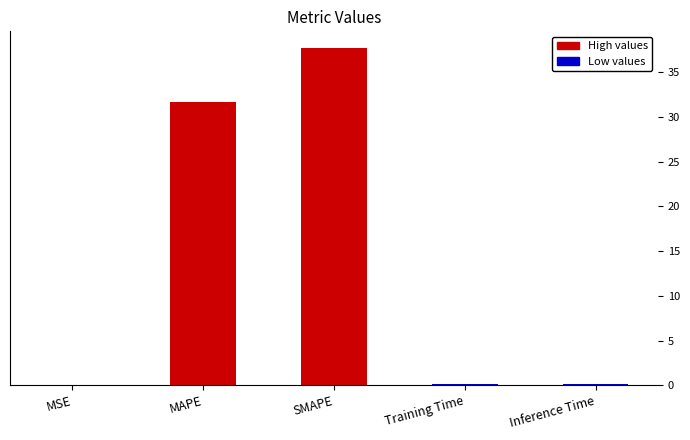

Which category has the highest value across all series?

SMAPE